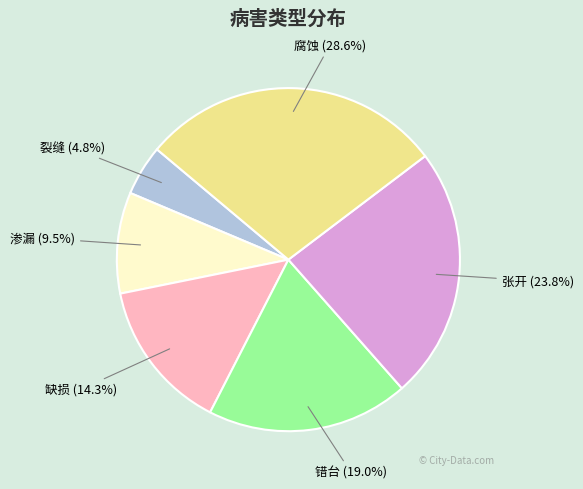

Is there any slice that represents more than half of the pie?

No